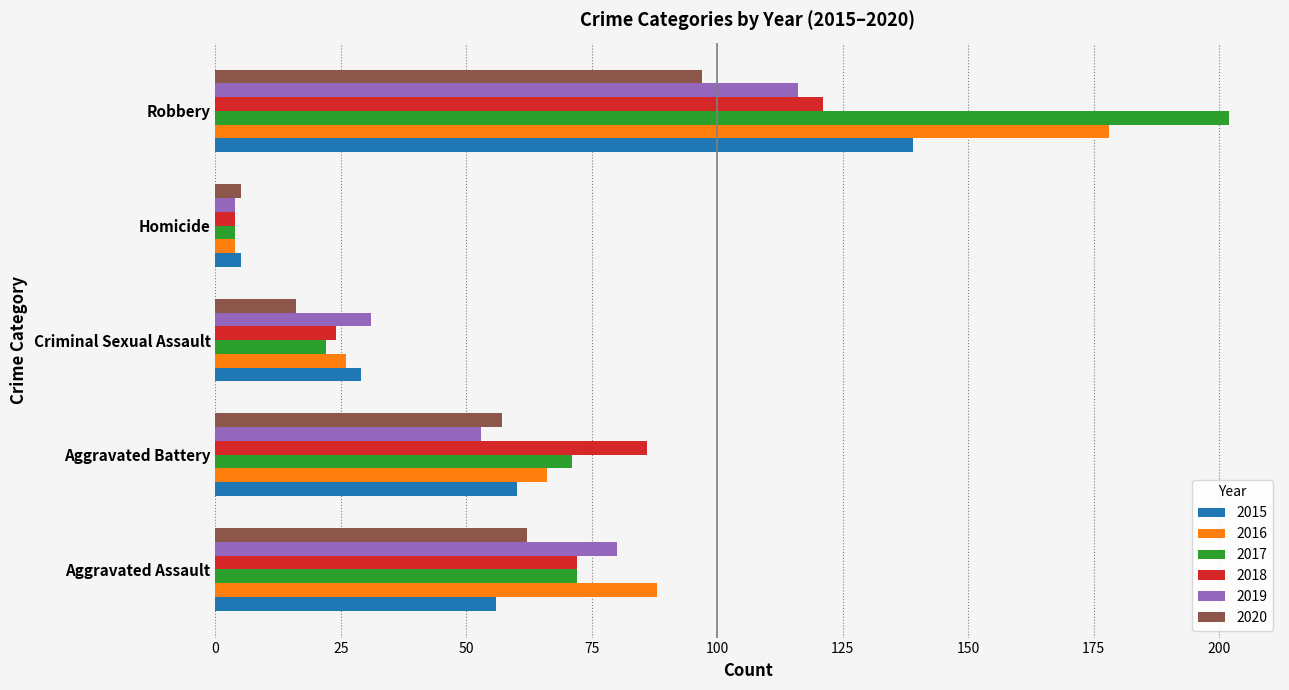

What is the spread (max minus min) of values at Robbery?

105